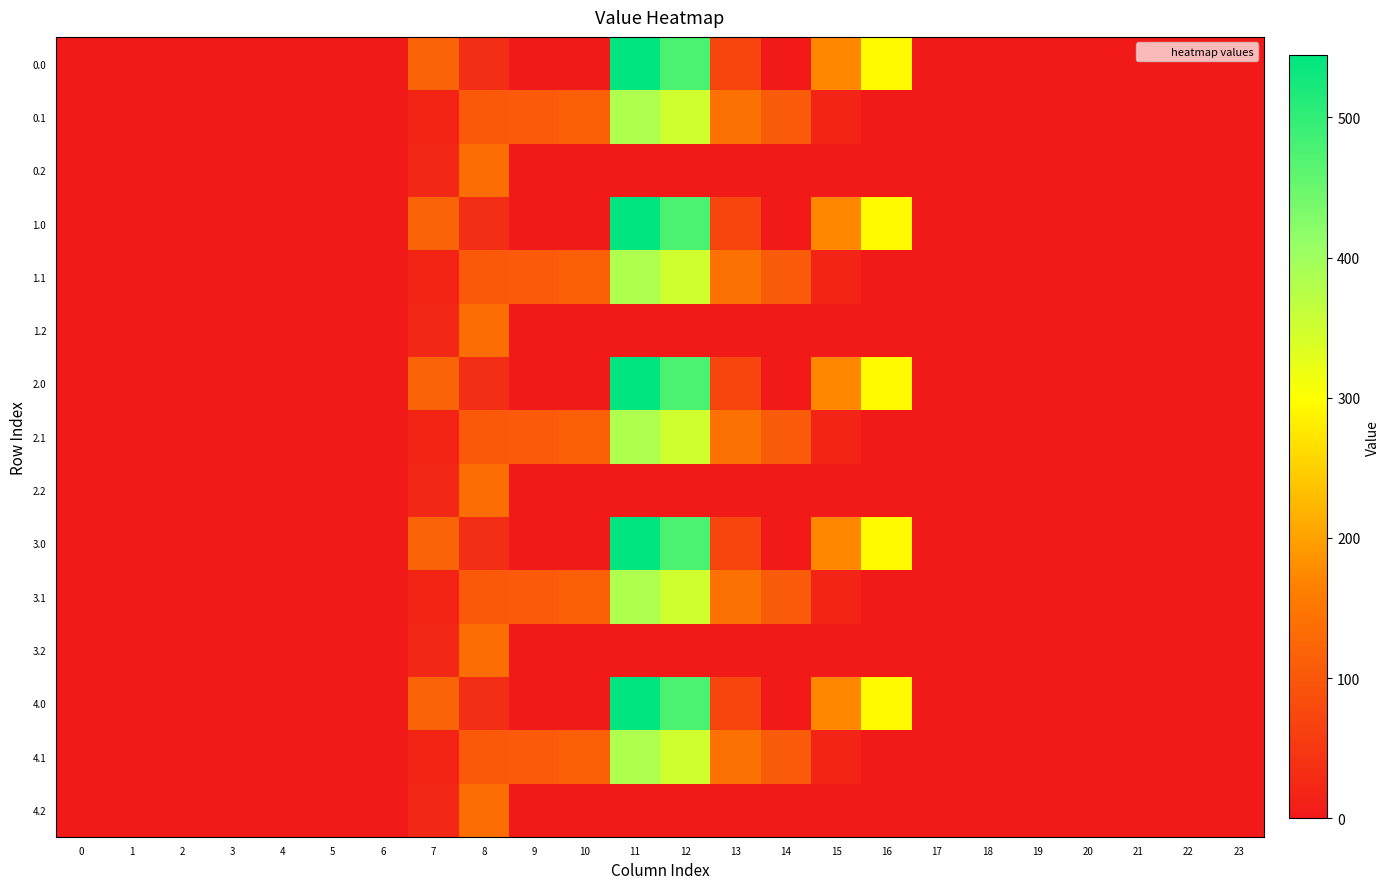

Reading left to right, transcribe all the data shown in this chart.

0.0: 0=0.0	1=0.0	2=0.0	3=0.0	4=0.0	5=0.0	6=0.0	7=120.6	8=35.0	9=0.0	10=0.0	11=544.3	12=477.2	13=70.2	14=0.3	15=172.8	16=294.5	17=0.0	18=0.0	19=0.0	20=0.0	21=0.0	22=0.0	23=0.0
0.1: 0=0.0	1=0.0	2=0.0	3=0.0	4=0.0	5=0.0	6=0.0	7=17.7	8=102.3	9=104.8	10=114.0	11=384.7	12=350.8	13=141.2	14=105.5	15=17.3	16=0.0	17=0.0	18=0.0	19=0.0	20=0.0	21=0.0	22=0.0	23=0.0
0.2: 0=0.0	1=0.0	2=0.0	3=0.0	4=0.0	5=0.0	6=0.0	7=22.3	8=134.2	9=0.0	10=0.0	11=0.0	12=0.0	13=0.0	14=0.0	15=0.0	16=0.0	17=0.0	18=0.0	19=0.0	20=0.0	21=0.0	22=0.0	23=0.0
1.0: 0=0.0	1=0.0	2=0.0	3=0.0	4=0.0	5=0.0	6=0.0	7=120.6	8=35.0	9=0.0	10=0.0	11=544.3	12=477.2	13=70.2	14=0.3	15=172.8	16=294.5	17=0.0	18=0.0	19=0.0	20=0.0	21=0.0	22=0.0	23=0.0
1.1: 0=0.0	1=0.0	2=0.0	3=0.0	4=0.0	5=0.0	6=0.0	7=17.7	8=102.3	9=104.8	10=114.0	11=384.7	12=350.8	13=141.2	14=105.5	15=17.3	16=0.0	17=0.0	18=0.0	19=0.0	20=0.0	21=0.0	22=0.0	23=0.0
1.2: 0=0.0	1=0.0	2=0.0	3=0.0	4=0.0	5=0.0	6=0.0	7=22.3	8=134.2	9=0.0	10=0.0	11=0.0	12=0.0	13=0.0	14=0.0	15=0.0	16=0.0	17=0.0	18=0.0	19=0.0	20=0.0	21=0.0	22=0.0	23=0.0
2.0: 0=0.0	1=0.0	2=0.0	3=0.0	4=0.0	5=0.0	6=0.0	7=120.6	8=35.0	9=0.0	10=0.0	11=544.3	12=477.2	13=70.2	14=0.3	15=172.8	16=294.5	17=0.0	18=0.0	19=0.0	20=0.0	21=0.0	22=0.0	23=0.0
2.1: 0=0.0	1=0.0	2=0.0	3=0.0	4=0.0	5=0.0	6=0.0	7=17.7	8=102.3	9=104.8	10=114.0	11=384.7	12=350.8	13=141.2	14=105.5	15=17.3	16=0.0	17=0.0	18=0.0	19=0.0	20=0.0	21=0.0	22=0.0	23=0.0
2.2: 0=0.0	1=0.0	2=0.0	3=0.0	4=0.0	5=0.0	6=0.0	7=22.3	8=134.2	9=0.0	10=0.0	11=0.0	12=0.0	13=0.0	14=0.0	15=0.0	16=0.0	17=0.0	18=0.0	19=0.0	20=0.0	21=0.0	22=0.0	23=0.0
3.0: 0=0.0	1=0.0	2=0.0	3=0.0	4=0.0	5=0.0	6=0.0	7=120.6	8=35.0	9=0.0	10=0.0	11=544.3	12=477.2	13=70.2	14=0.3	15=172.8	16=294.5	17=0.0	18=0.0	19=0.0	20=0.0	21=0.0	22=0.0	23=0.0
3.1: 0=0.0	1=0.0	2=0.0	3=0.0	4=0.0	5=0.0	6=0.0	7=17.7	8=102.3	9=104.8	10=114.0	11=384.7	12=350.8	13=141.2	14=105.5	15=17.3	16=0.0	17=0.0	18=0.0	19=0.0	20=0.0	21=0.0	22=0.0	23=0.0
3.2: 0=0.0	1=0.0	2=0.0	3=0.0	4=0.0	5=0.0	6=0.0	7=22.3	8=134.2	9=0.0	10=0.0	11=0.0	12=0.0	13=0.0	14=0.0	15=0.0	16=0.0	17=0.0	18=0.0	19=0.0	20=0.0	21=0.0	22=0.0	23=0.0
4.0: 0=0.0	1=0.0	2=0.0	3=0.0	4=0.0	5=0.0	6=0.0	7=120.6	8=35.0	9=0.0	10=0.0	11=544.3	12=477.2	13=70.2	14=0.3	15=172.8	16=294.5	17=0.0	18=0.0	19=0.0	20=0.0	21=0.0	22=0.0	23=0.0
4.1: 0=0.0	1=0.0	2=0.0	3=0.0	4=0.0	5=0.0	6=0.0	7=17.7	8=102.3	9=104.8	10=114.0	11=384.7	12=350.8	13=141.2	14=105.5	15=17.3	16=0.0	17=0.0	18=0.0	19=0.0	20=0.0	21=0.0	22=0.0	23=0.0
4.2: 0=0.0	1=0.0	2=0.0	3=0.0	4=0.0	5=0.0	6=0.0	7=22.3	8=134.2	9=0.0	10=0.0	11=0.0	12=0.0	13=0.0	14=0.0	15=0.0	16=0.0	17=0.0	18=0.0	19=0.0	20=0.0	21=0.0	22=0.0	23=0.0